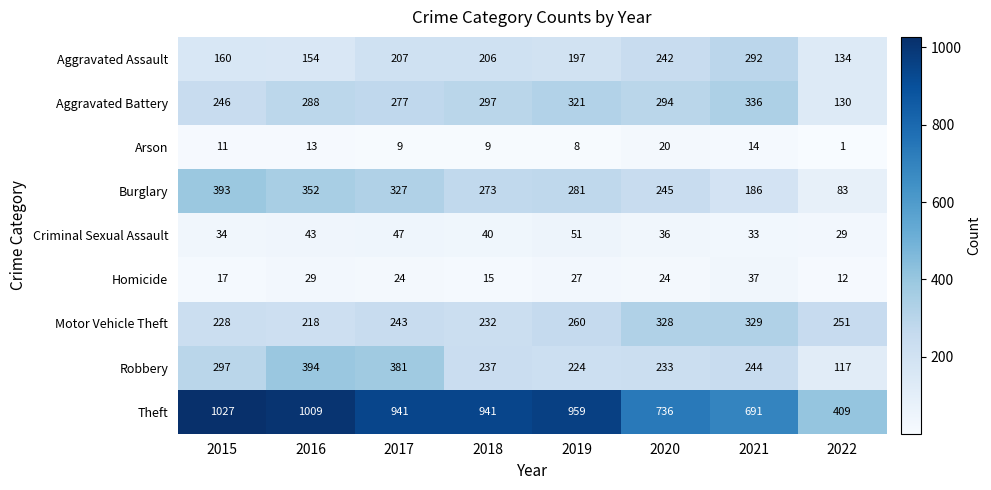

Is it true that Arson equals 0 at 2022?

False